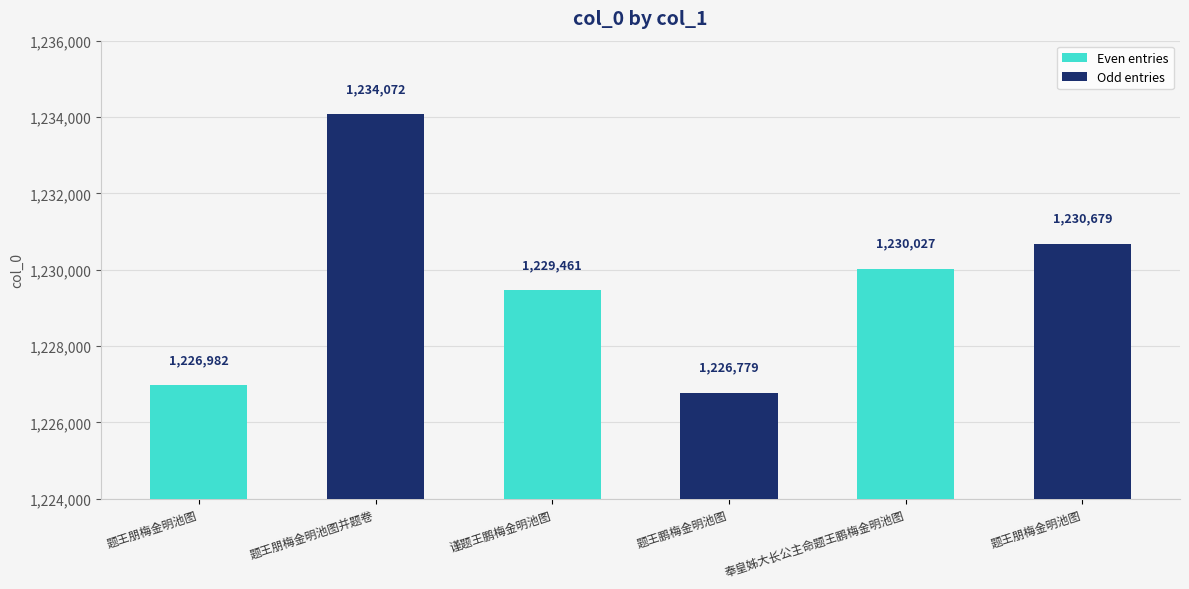

What is the approximate value at 题王鹏梅金明池图, to the nearest 50?

1226800